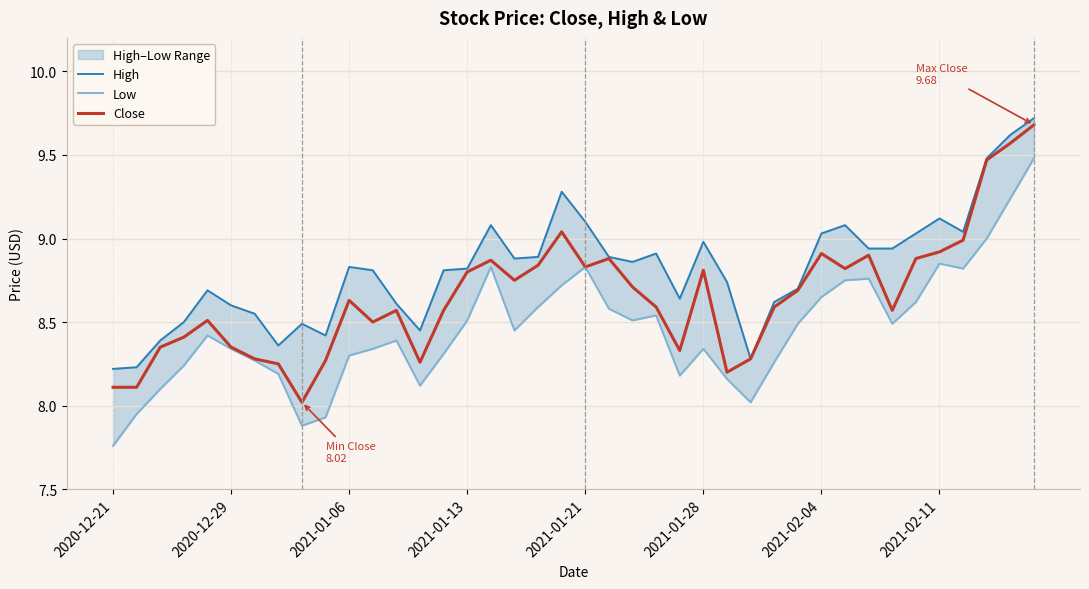

True or false: Close has a value of 8.9 at 2021-02-11.

True